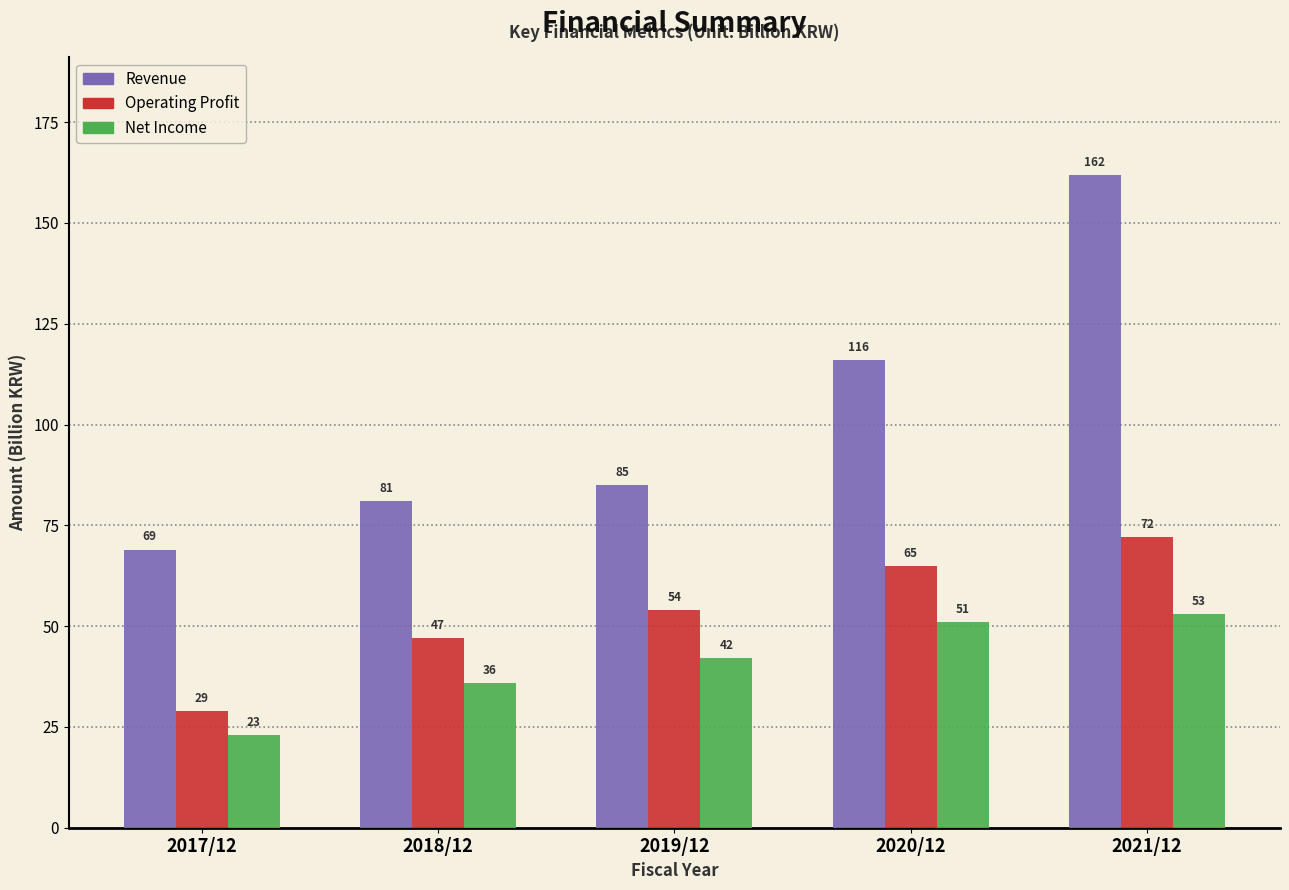

Reading left to right, list all the values displayed in this chart.

Revenue: 69	81	85	116	162
Operating Profit: 29	47	54	65	72
Net Income: 23	36	42	51	53